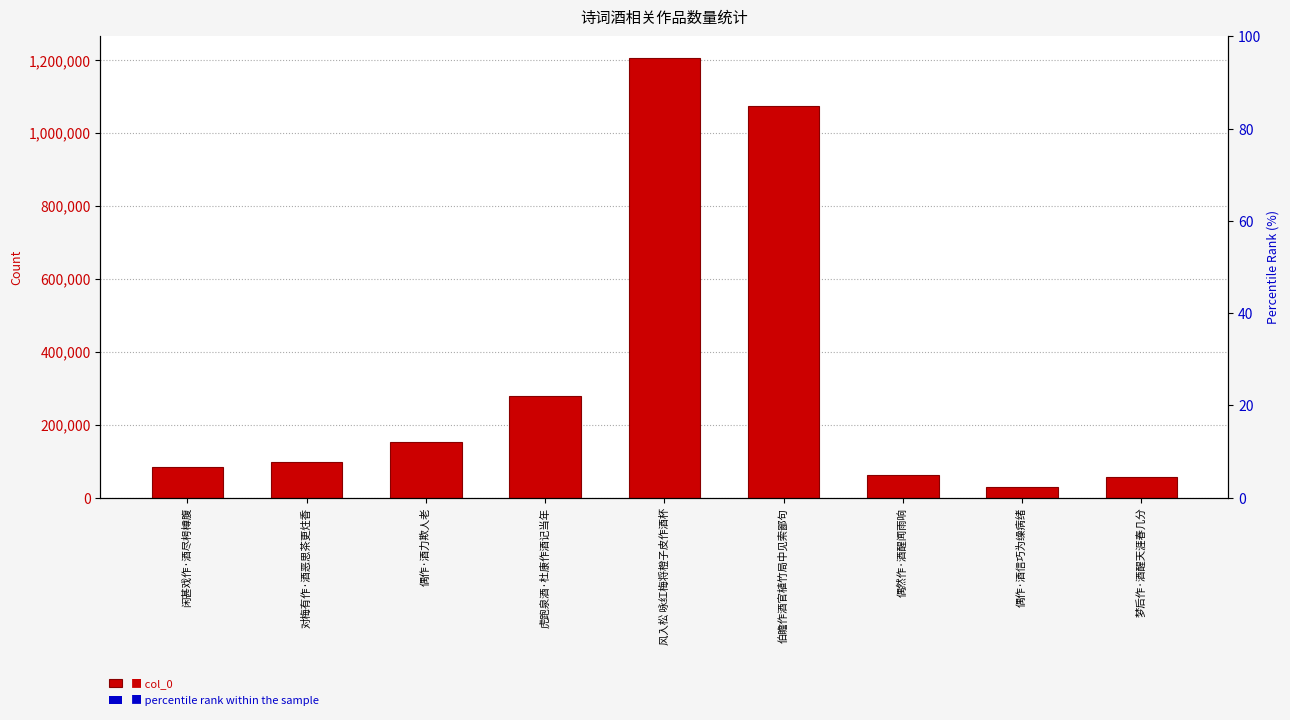

What is the difference between the second highest and minimum values in the col_0 series?

1046338.0